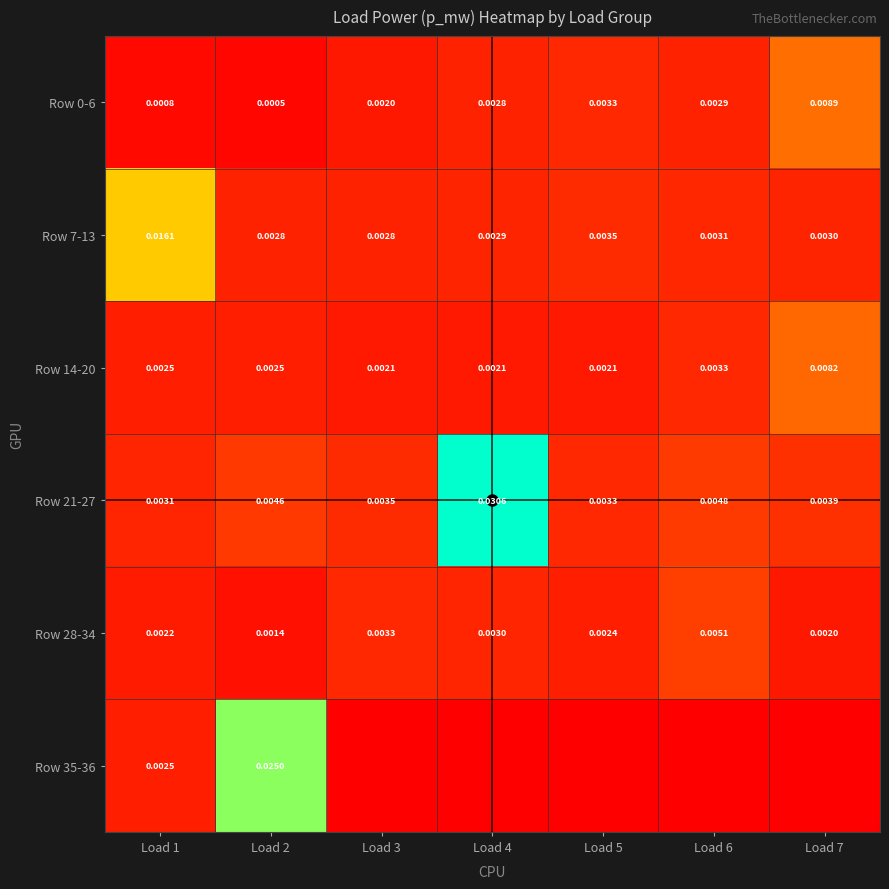

Is the value of Row 14-20 at Load 7 greater than the value of Row 21-27 at Load 4?

No